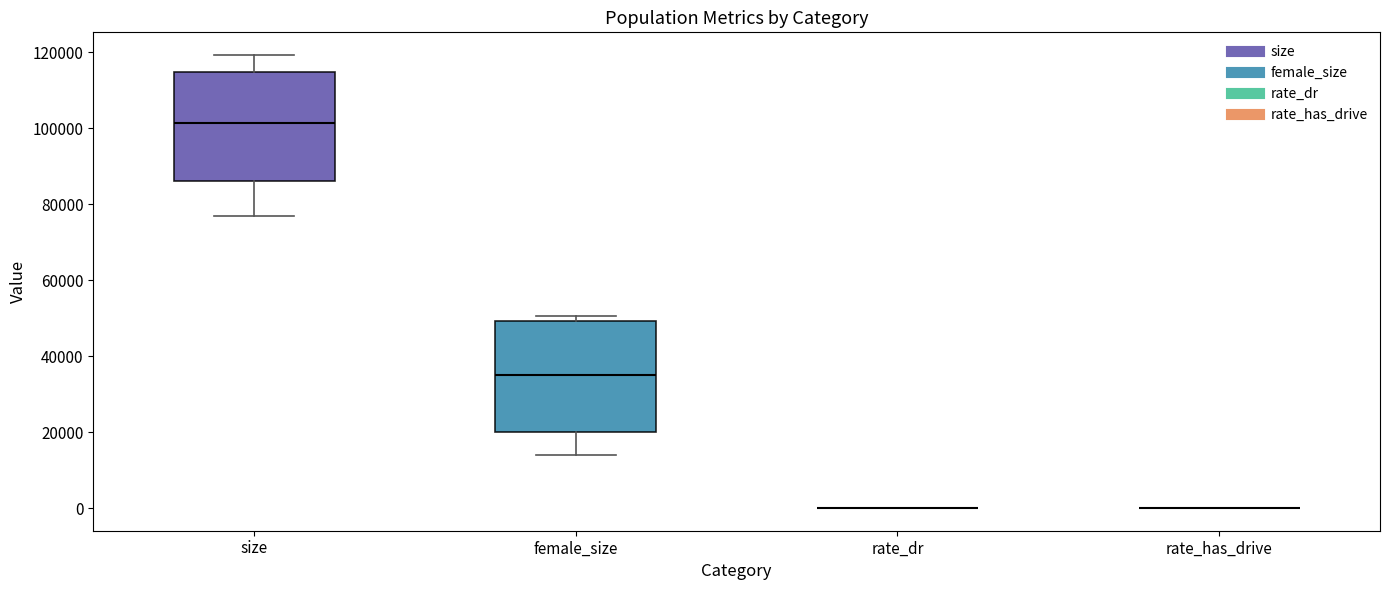

Reading left to right, read every box against the y-axis: the position of its median line, the range the box covers, and the ends of its whiskers. The values are not printed on the chart, so give them approximately, as read against the axis.

size: median 102000, box 86000 to 114000, whiskers 76000 to 120000
female_size: median 36000, box 20000 to 50000, whiskers 14000 to 50000 (just above the box's upper edge)
rate_dr: box collapsed to a line at 0, whiskers 0 to 0
rate_has_drive: box collapsed to a line at 0, whiskers 0 to 0